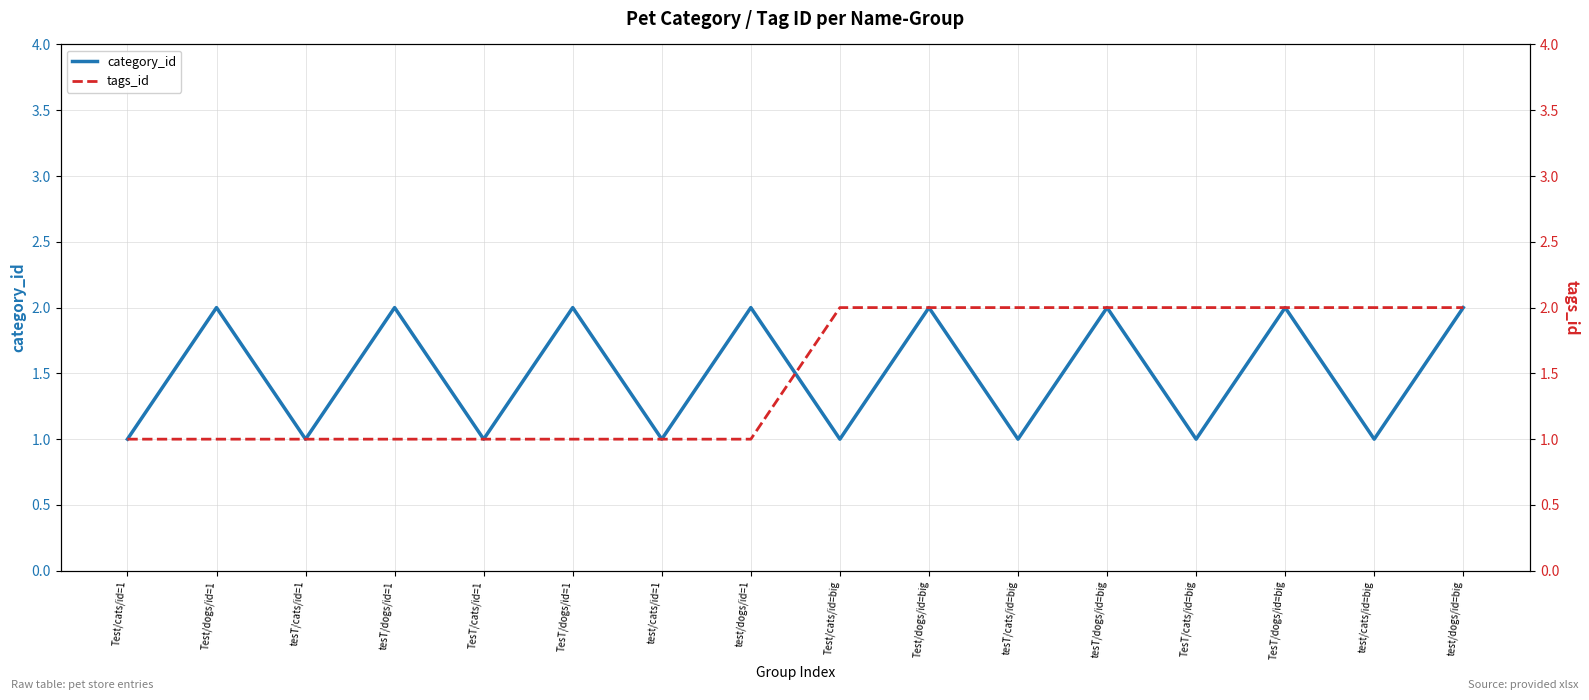

How many intersections are there between tags_id and category_id?

1